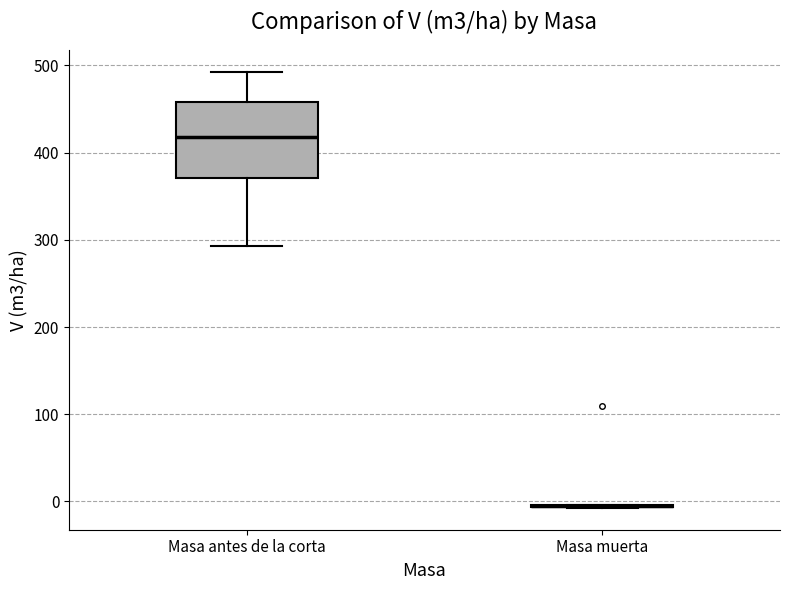

Where does the median line of the box for Masa antes de la corta sit on the y-axis? The values are not printed on the chart, so give them approximately, as read against the axis.

420